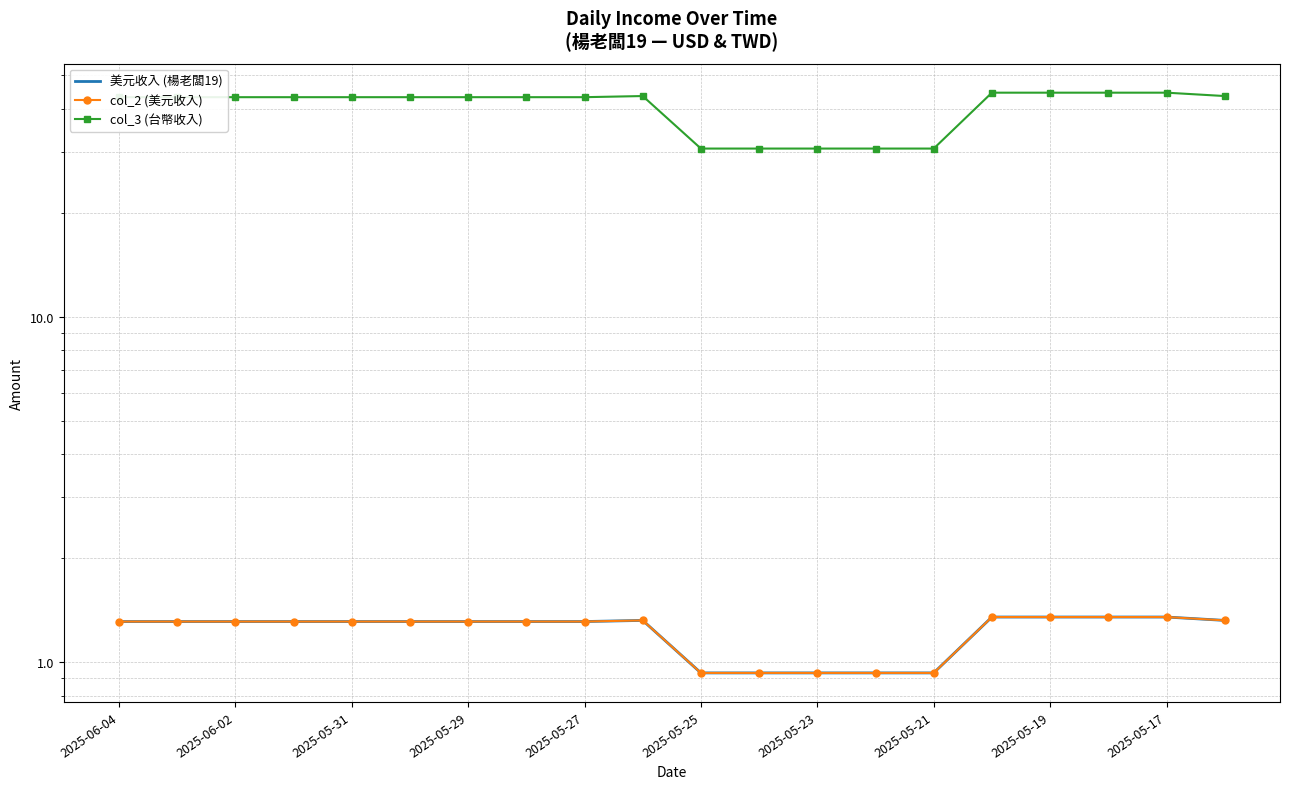

True or false: col_3 (台幣收入) and col_2 (美元收入) cross at least once.

False